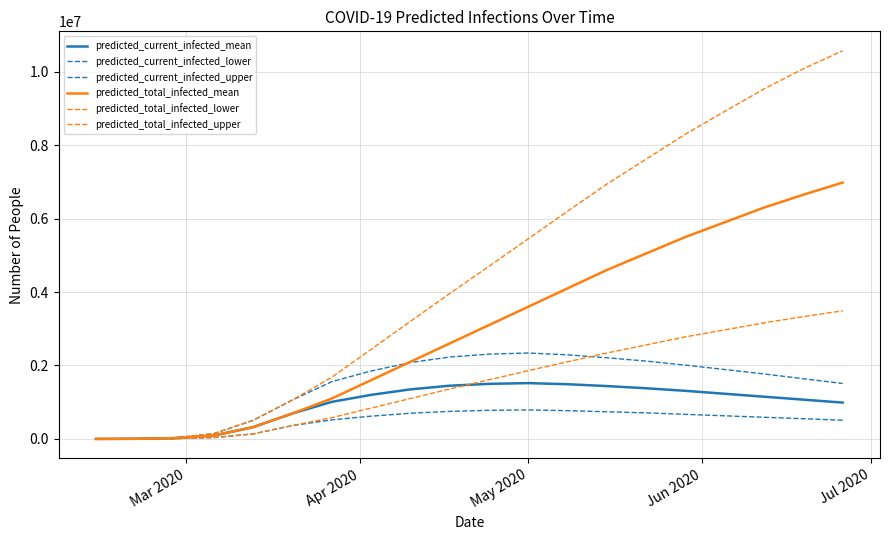

Is this an area chart (filled region under the line)?

No